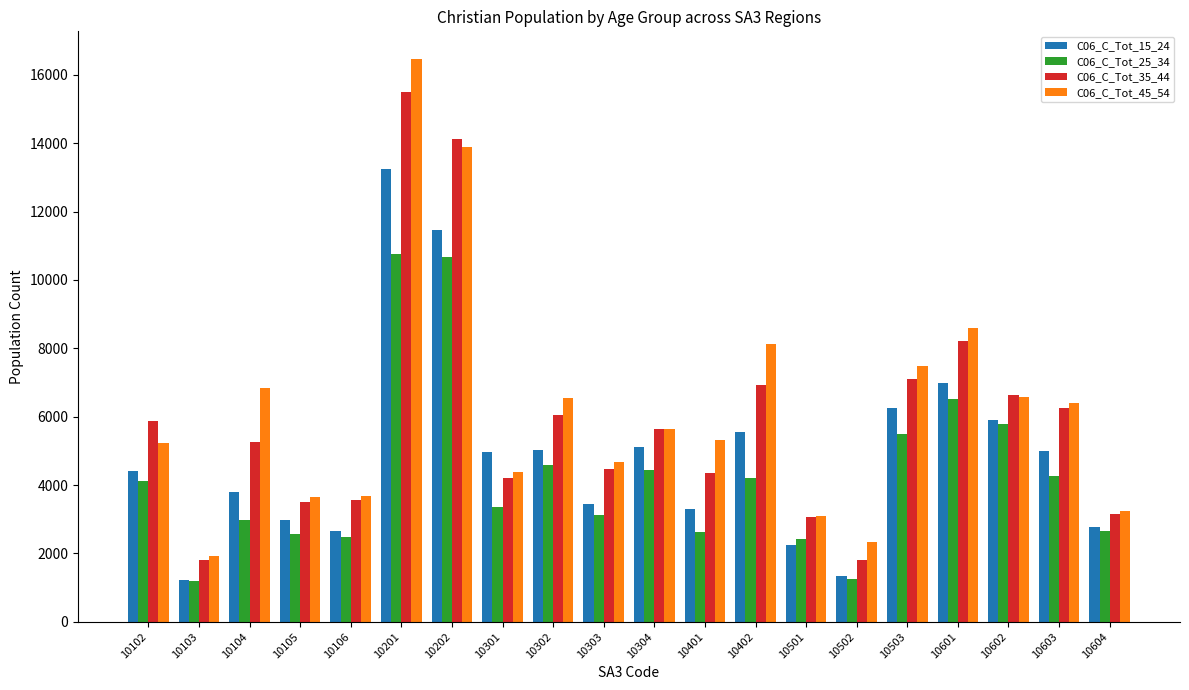

Which series changed the most between 10301 and 10402?

C06_C_Tot_45_54